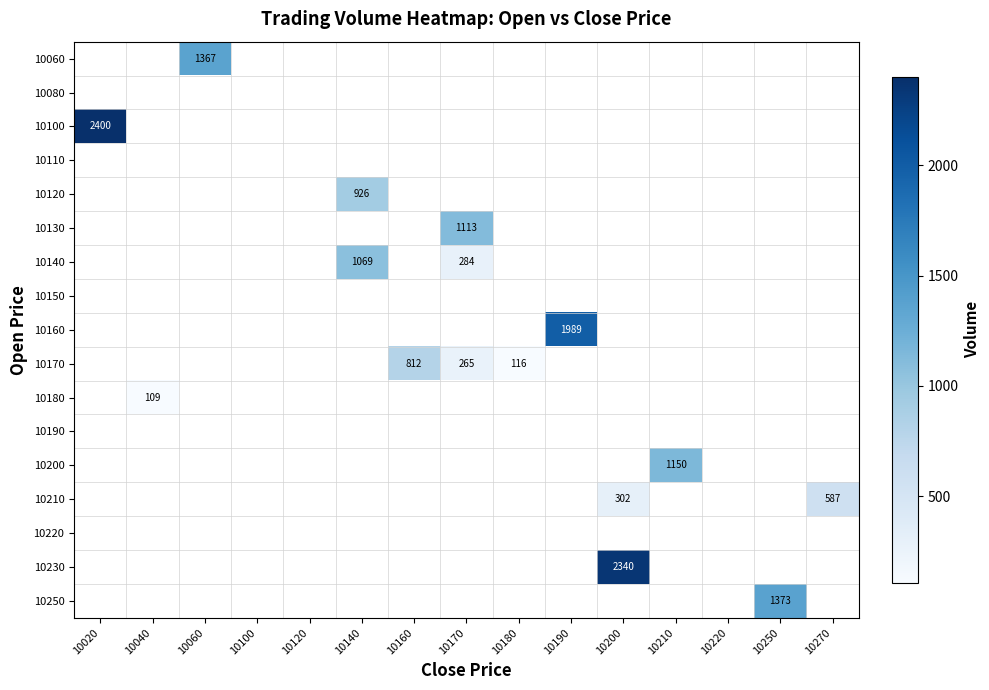

How many positive values does the 10200 series have?

1